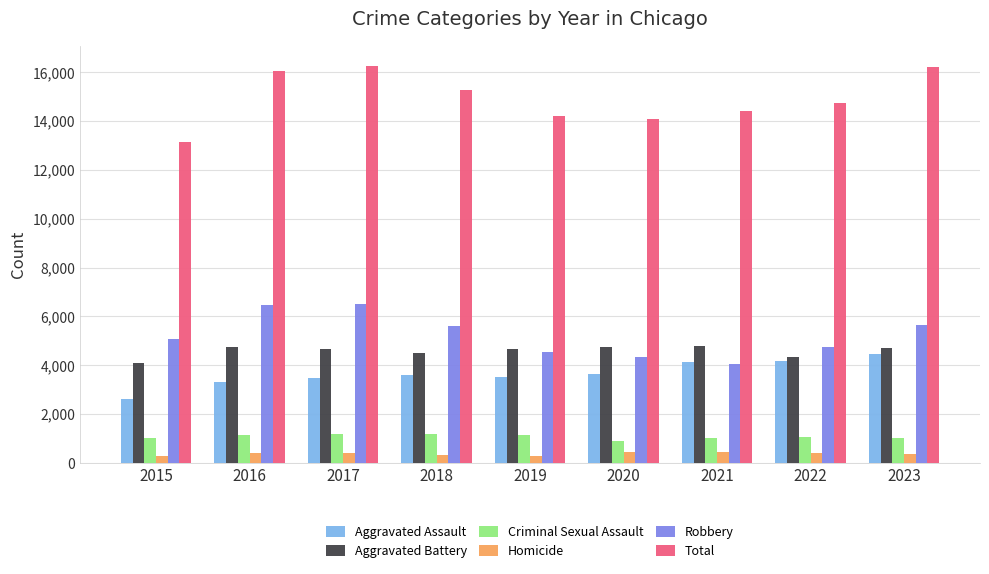

What is the total value across all series at 2019?

28408